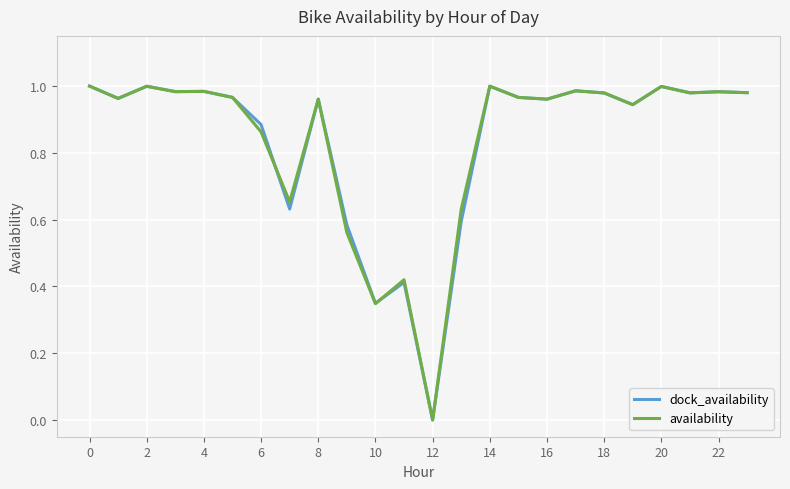

List the series in order of their overall mean, lowest first.

dock_availability, availability